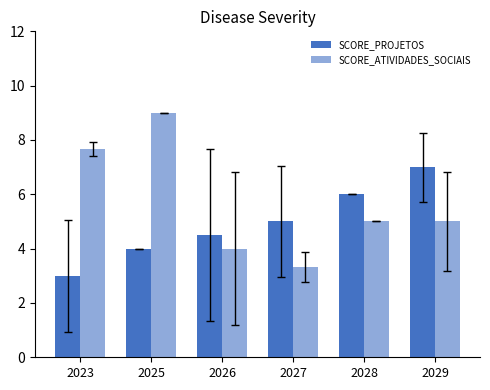

Which category has the highest value in the SCORE_ATIVIDADES_SOCIAIS series?

2025